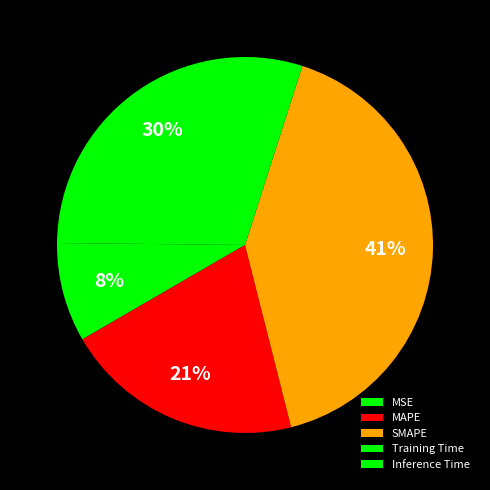

To the nearest percent, what is the combined percentage of Training Time and SMAPE?

71%